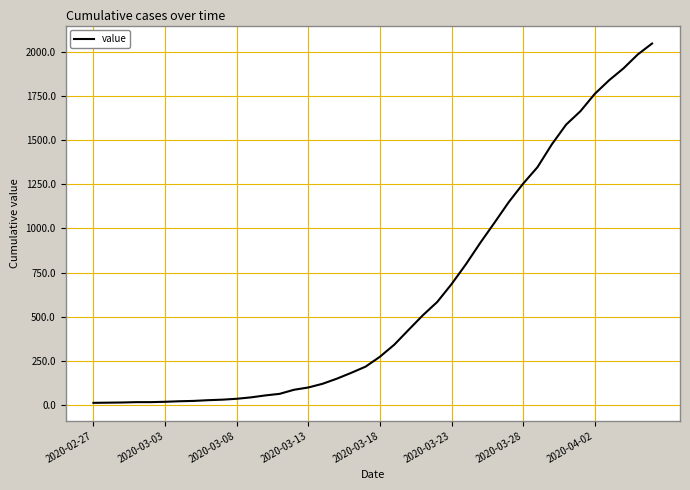

What is the difference between the maximum and minimum values?

2034